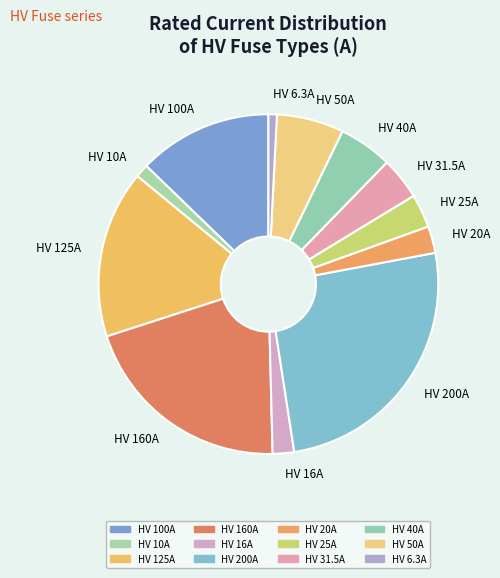

Is it true that HV 160A is 20% of the pie?

True